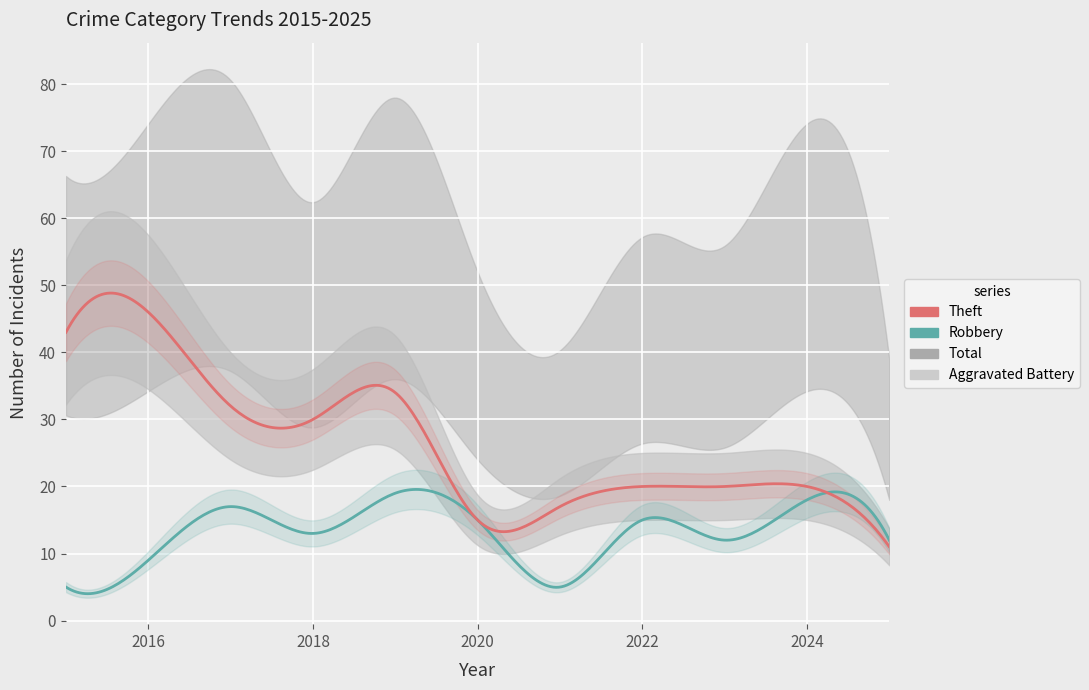

List the labels in order of Total value, largest first.

2017, 2019, 2016, 2024, 2015, 2018, 2022, 2023, 2020, 2021, 2025